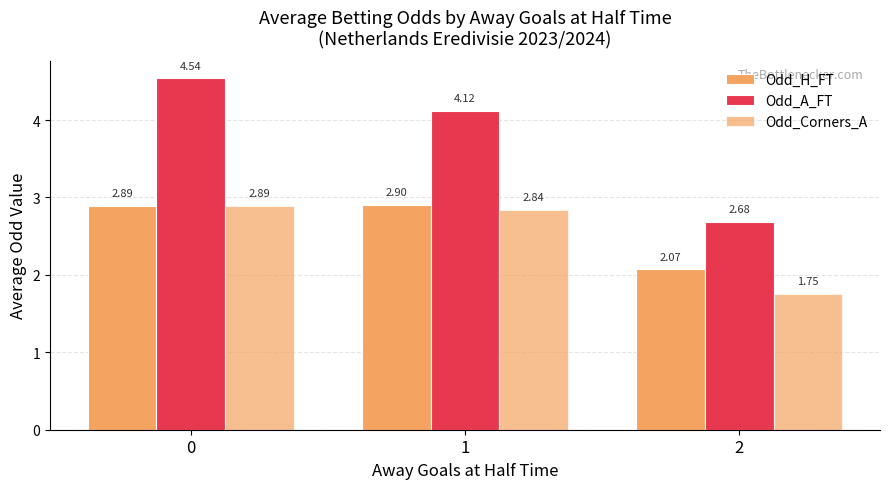

Does the chart contain any negative values?

No